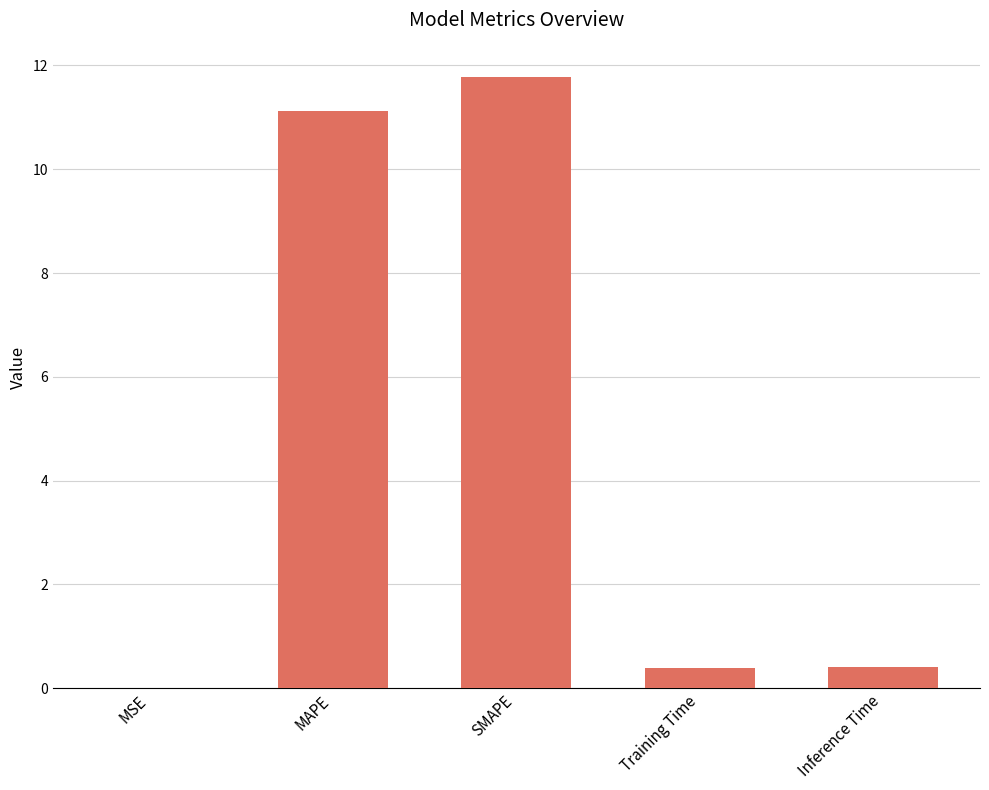

Are the bars horizontal?

No